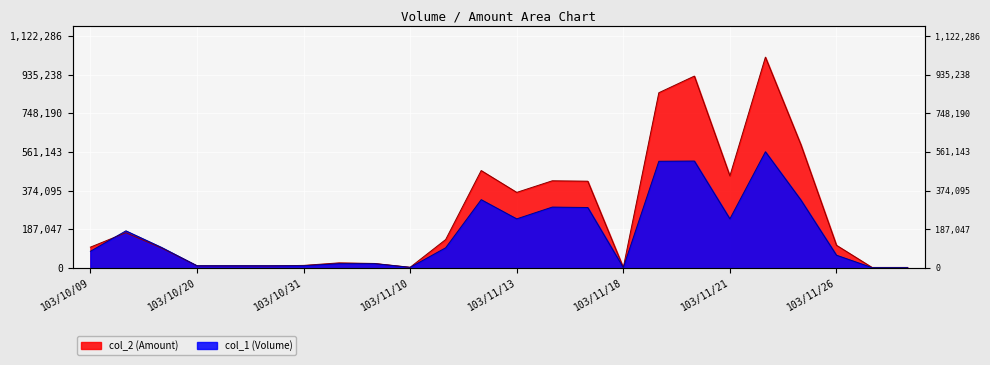

At which label does col_2 reach its minimum?

103/11/18